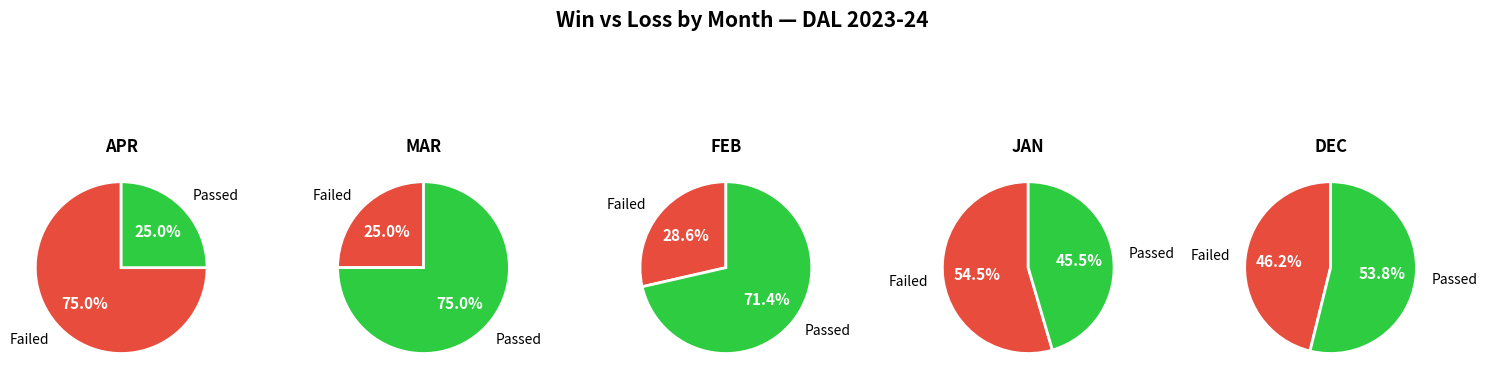

True or false: W accounts for 78% of the total.

False